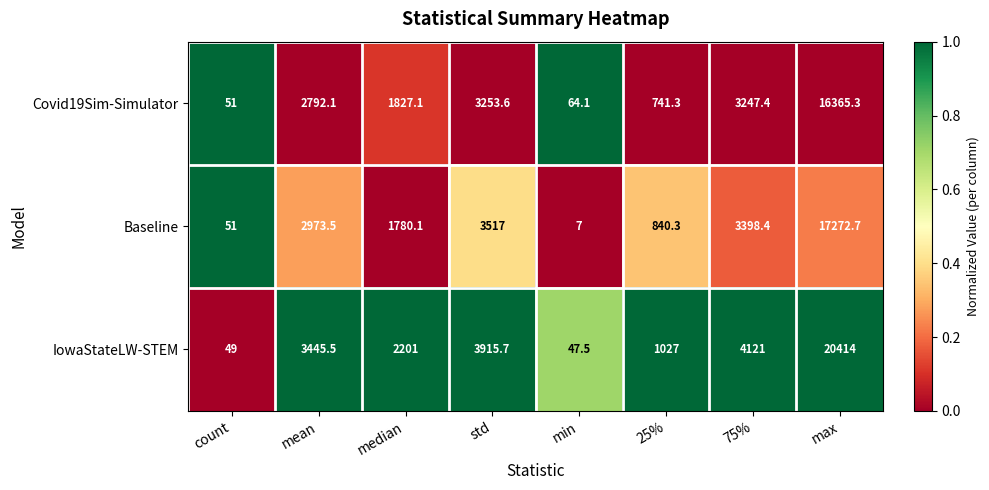

True or false: IowaStateLW-STEM has a value of 31026.2 at max.

False